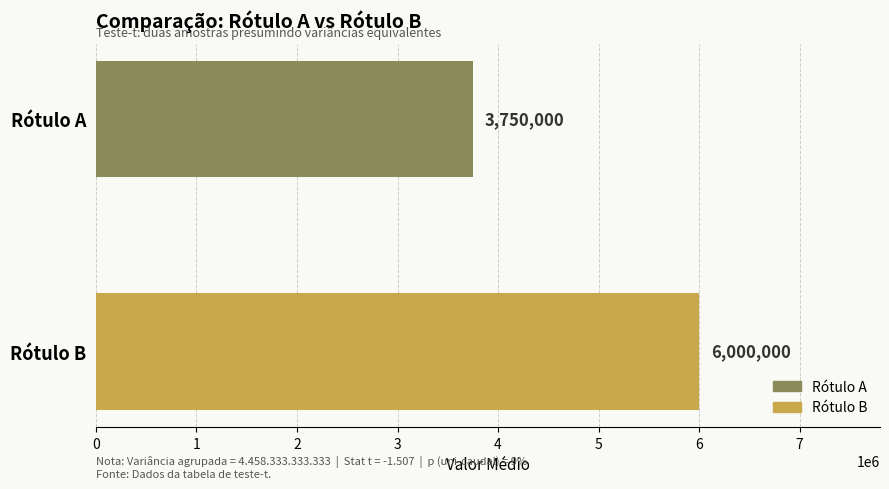

What is the sum of all values?

9750000